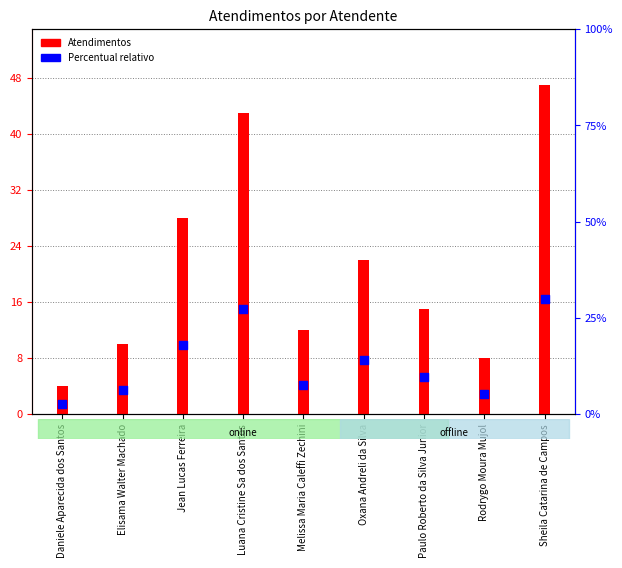

Which series contains the highest Y value?

Atendimentos